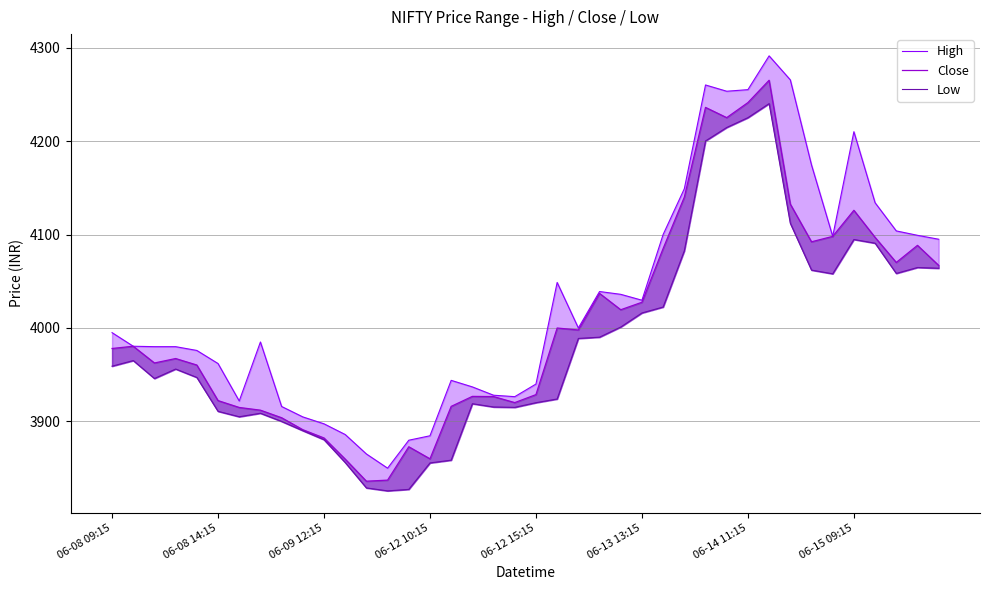

The value of Low at 33 is 1177.7. True or false?

False